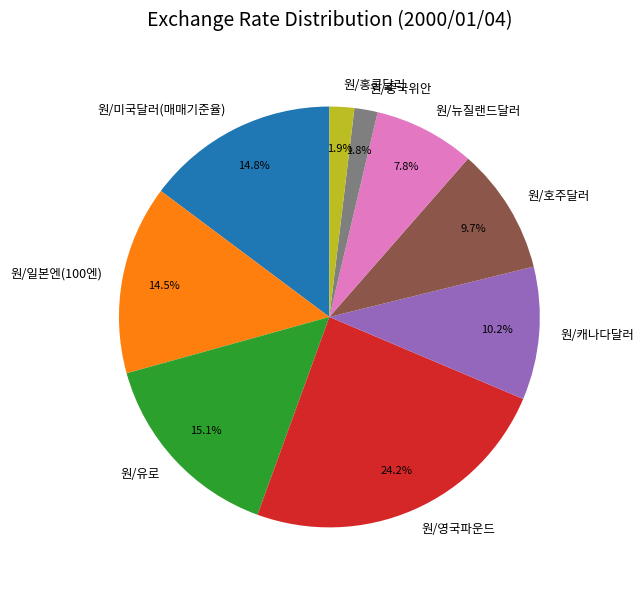

What percentage do 원/유로 and 원/뉴질랜드달러 together represent?

22.9%